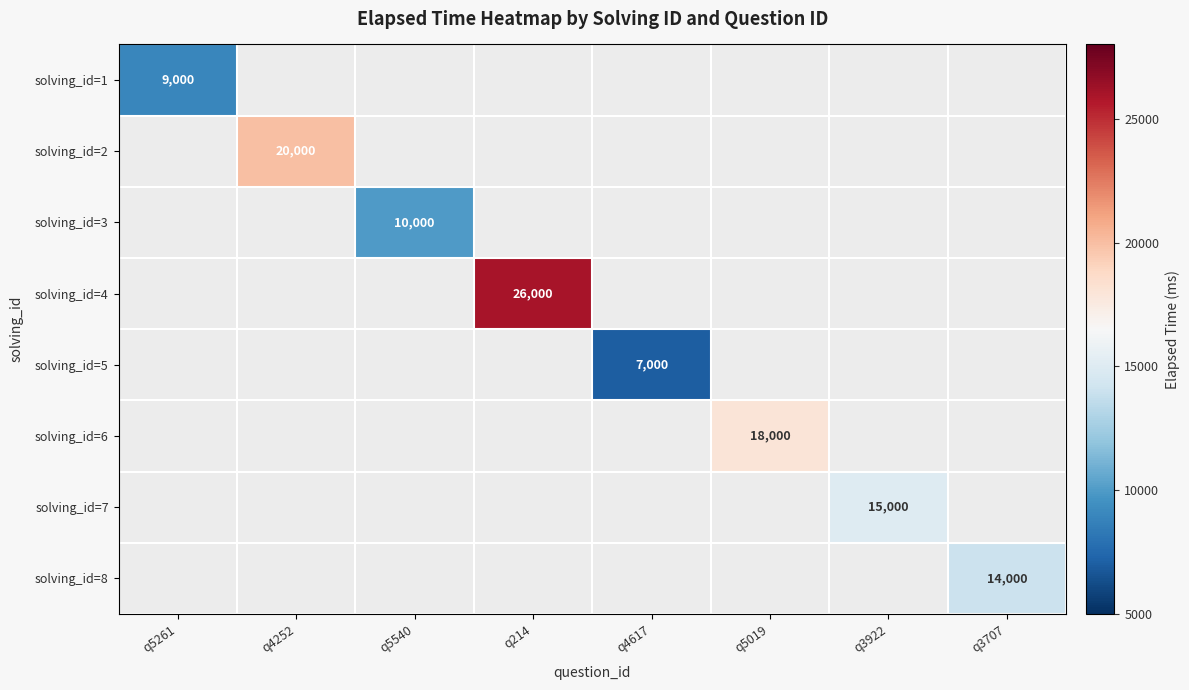

How many distinct data groups are displayed?

8